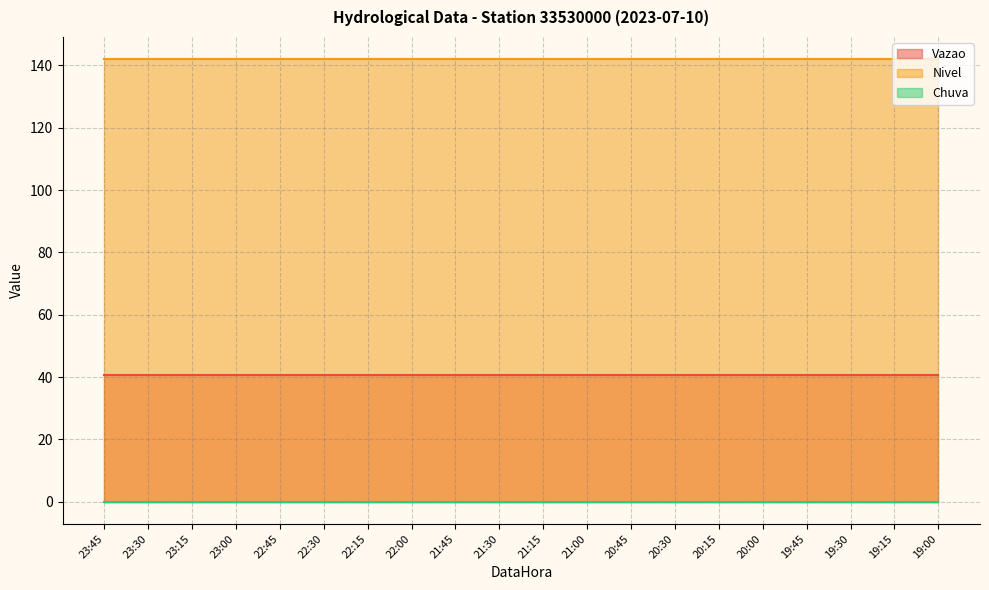

Between 23:00 and 21:15, which series saw the biggest shift?

Vazao